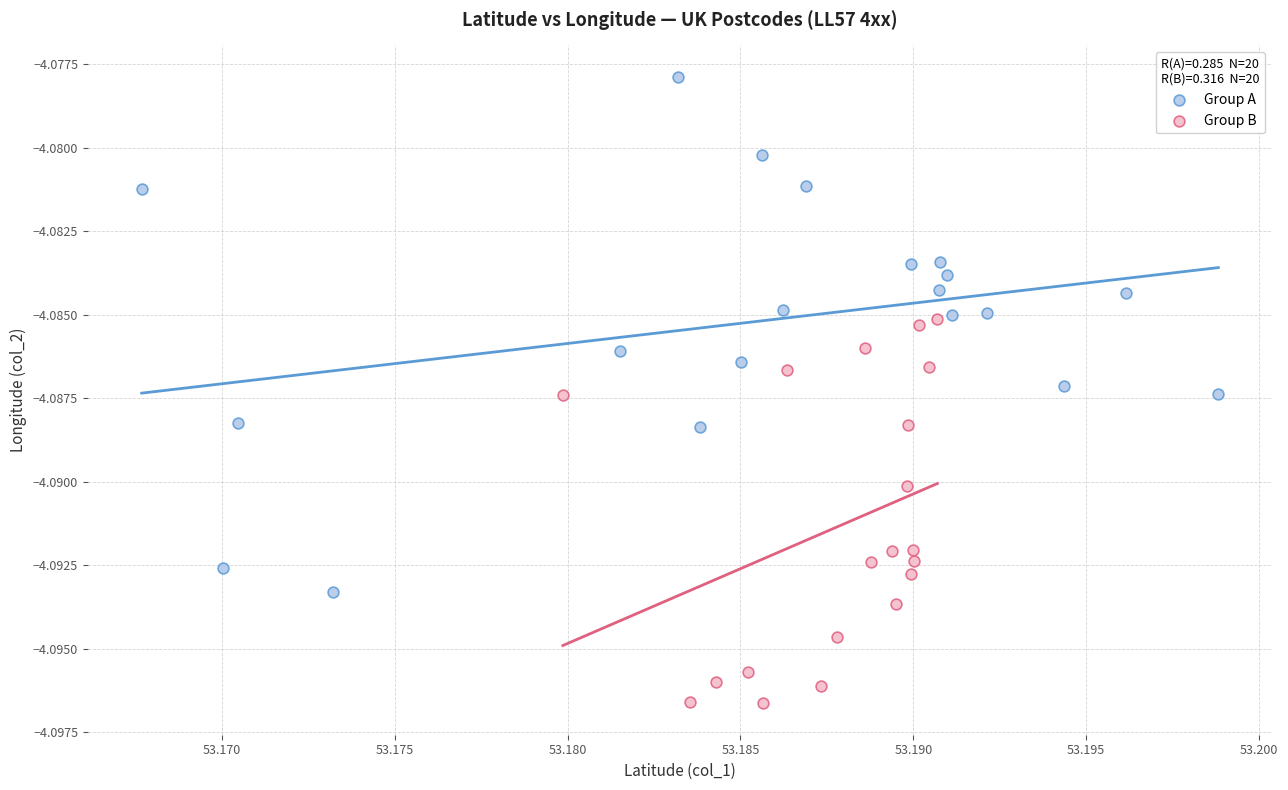

Which series reaches the minimum Y coordinate?

Group B